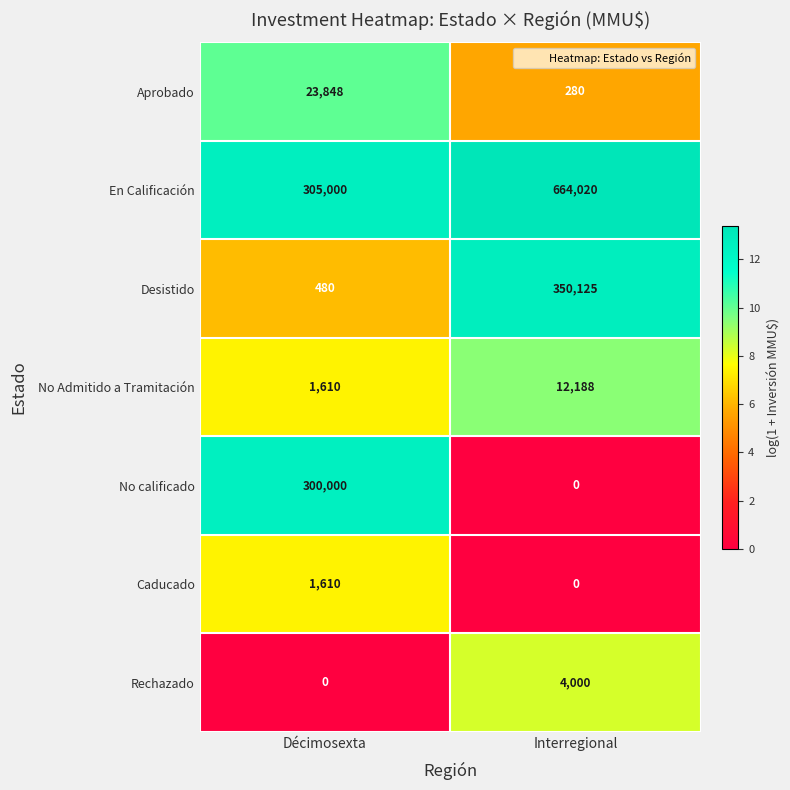

At how many categories does at least one series exceed 12?

2